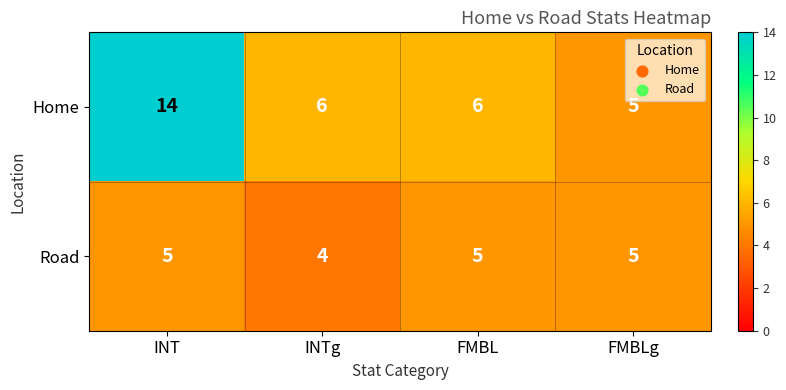

Reading left to right, what are all the values shown in this chart?

Home: 14	6	6	5
Road: 5	4	5	5